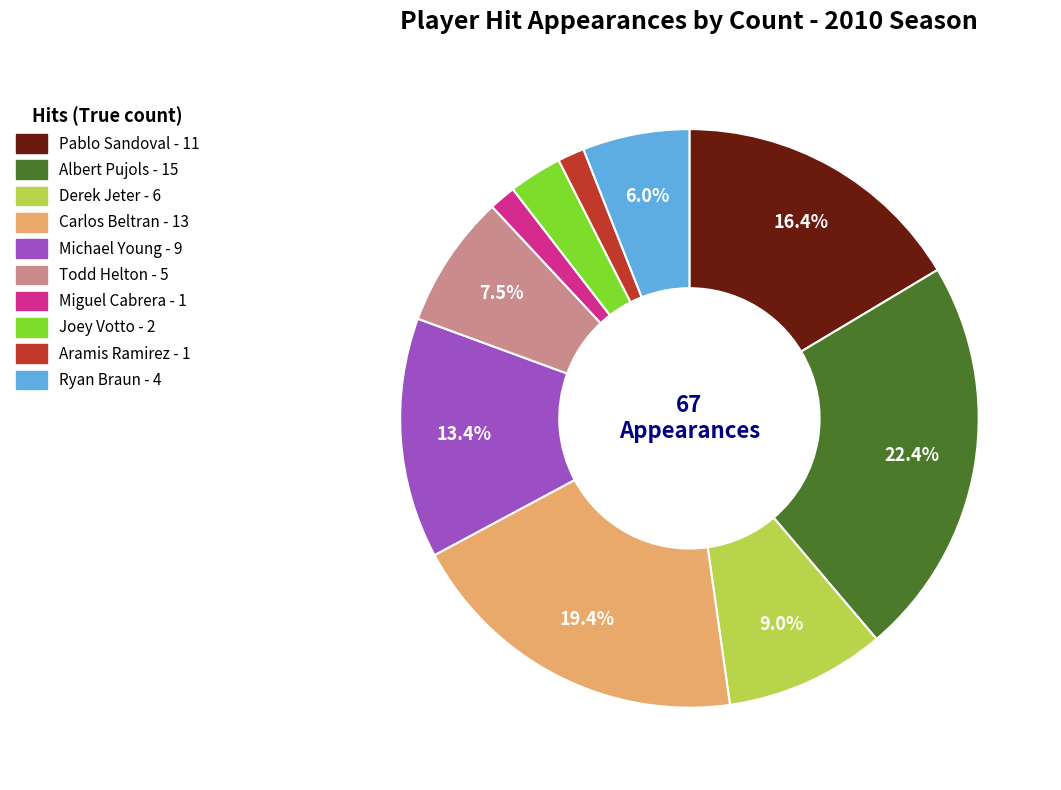

To the nearest percent, what is the difference between the Miguel Cabrera and Ryan Braun slice percentages?

4%